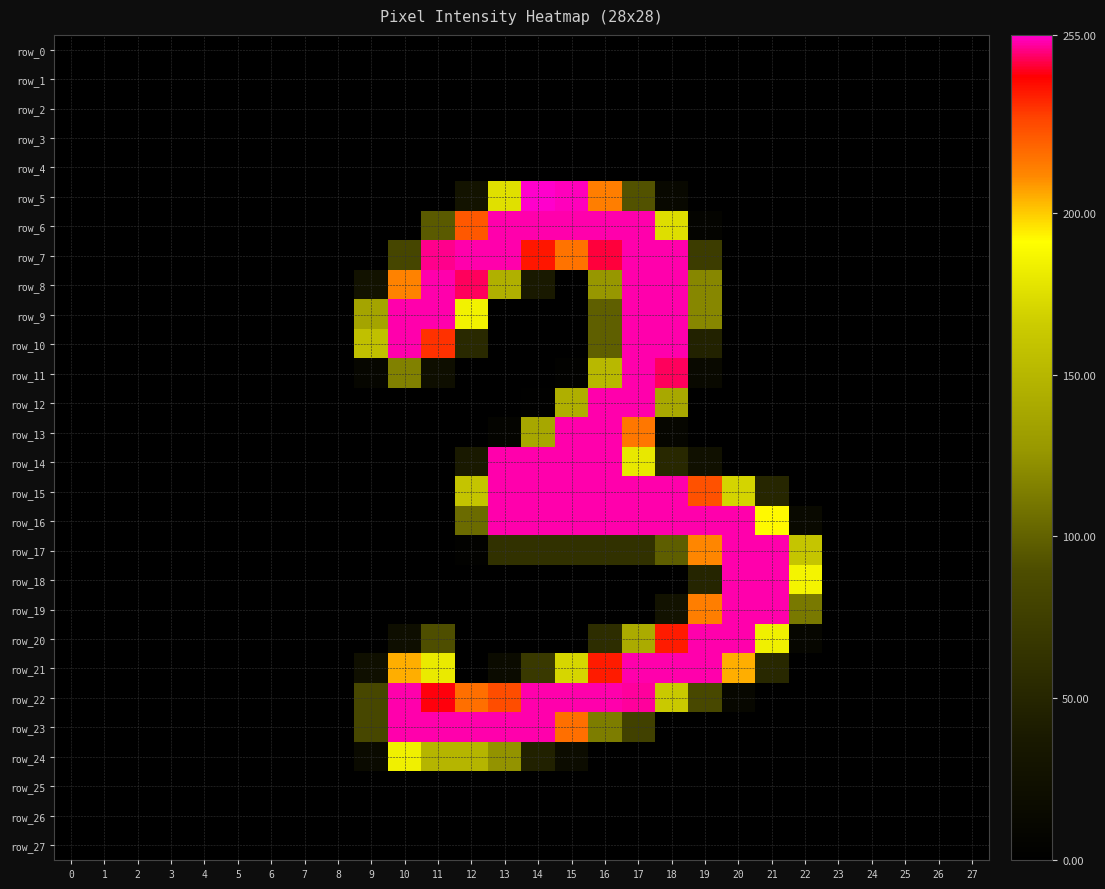

What is the sum of all row_15 values?

2125